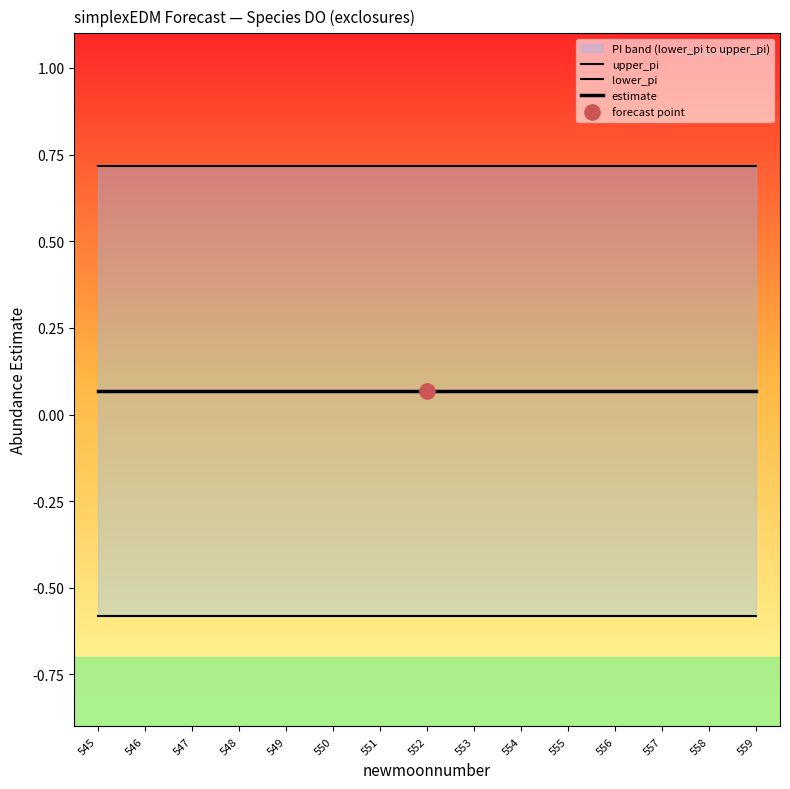

Which series has the widest spread of Y values?

upper_pi